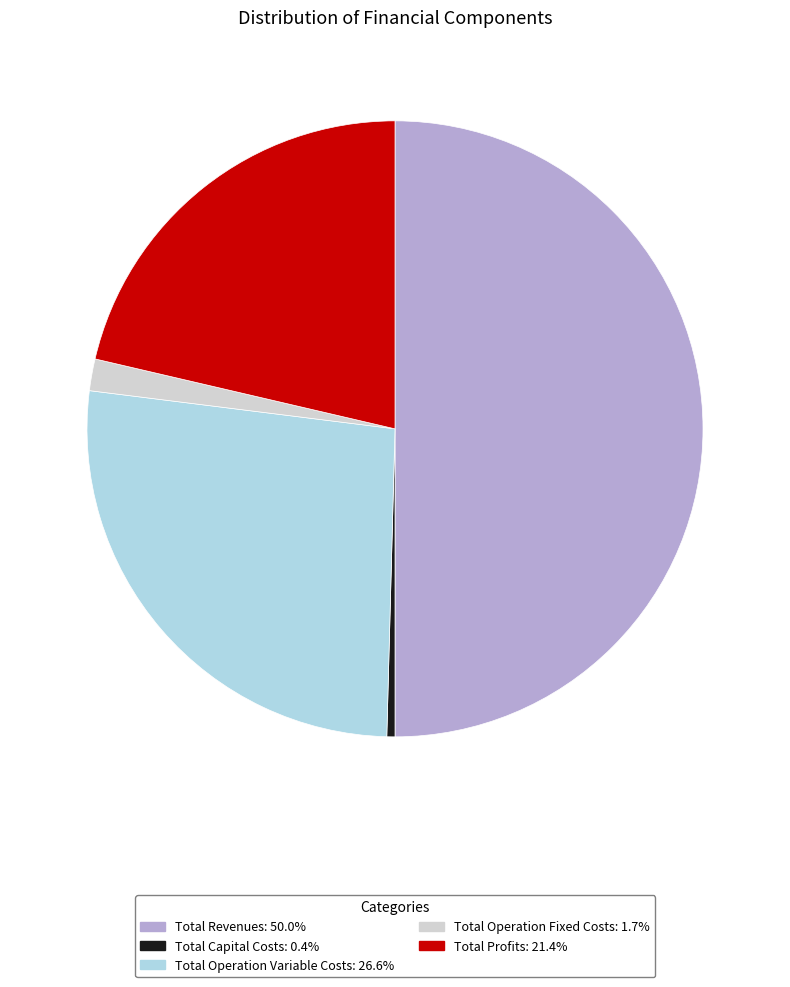

Which category has the smallest portion of the pie?

Total Capital Costs